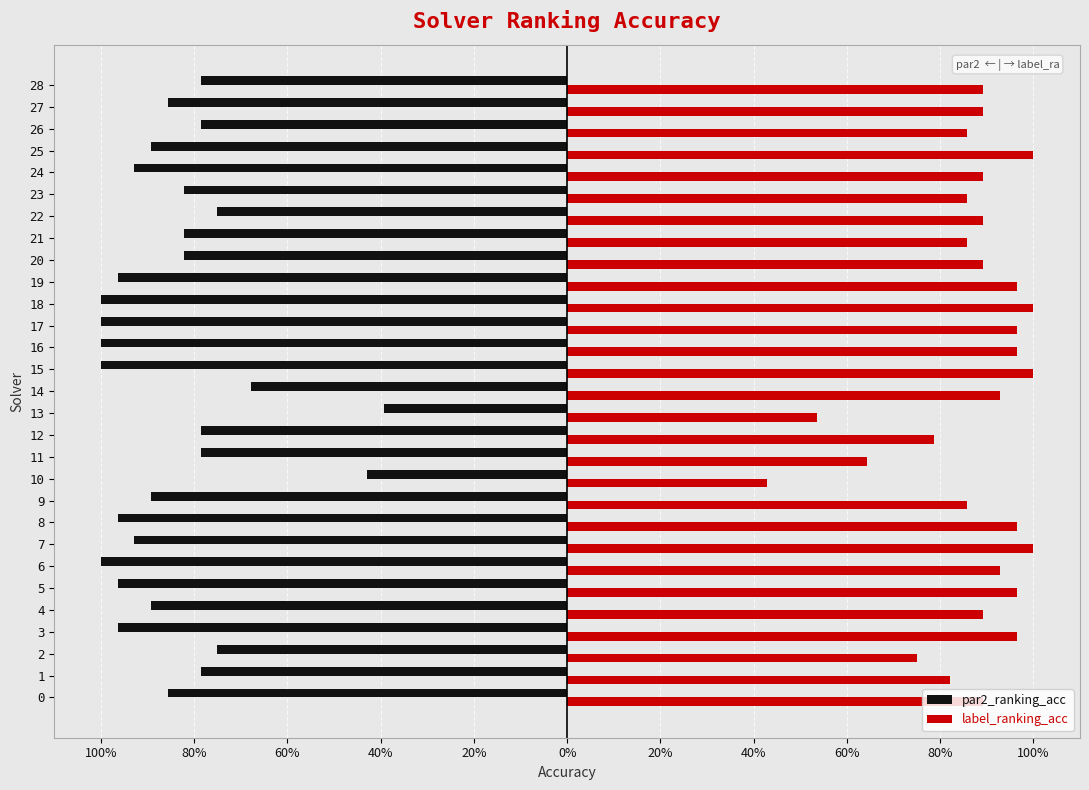

What is the total value across all series at 11?

-0.1